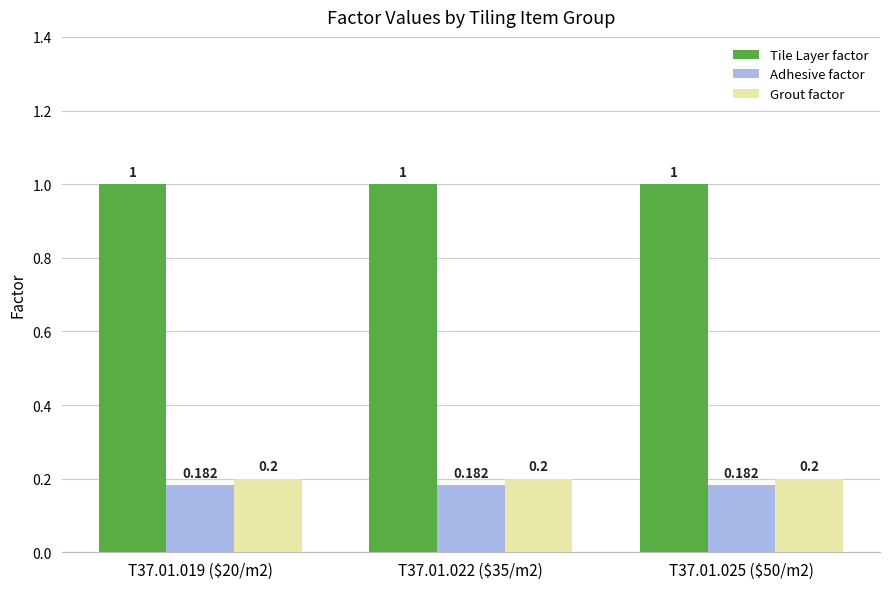

Rank the series by their maximum value, from lowest to highest.

Adhesive factor, Grout factor, Tile Layer factor